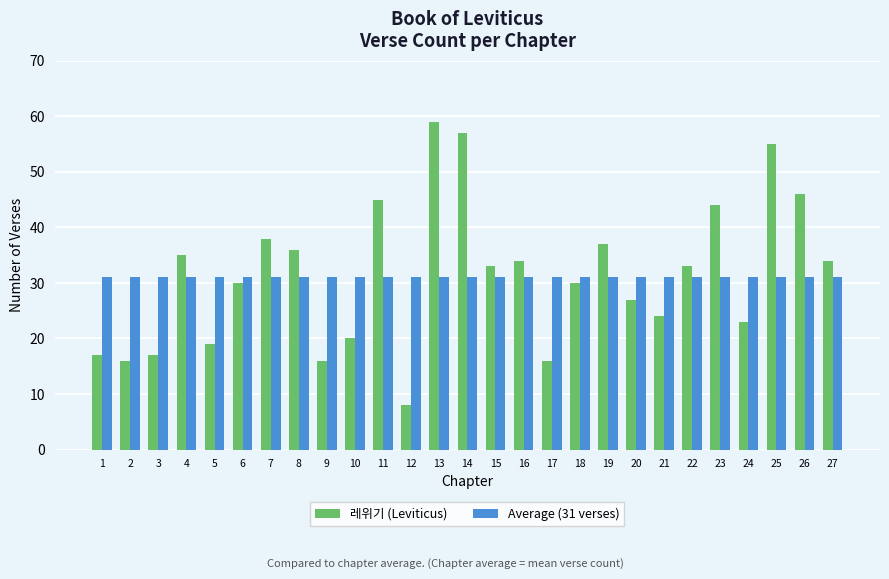

At 7, list the series in order from largest to smallest.

레위기 (Leviticus), Average (31 verses)